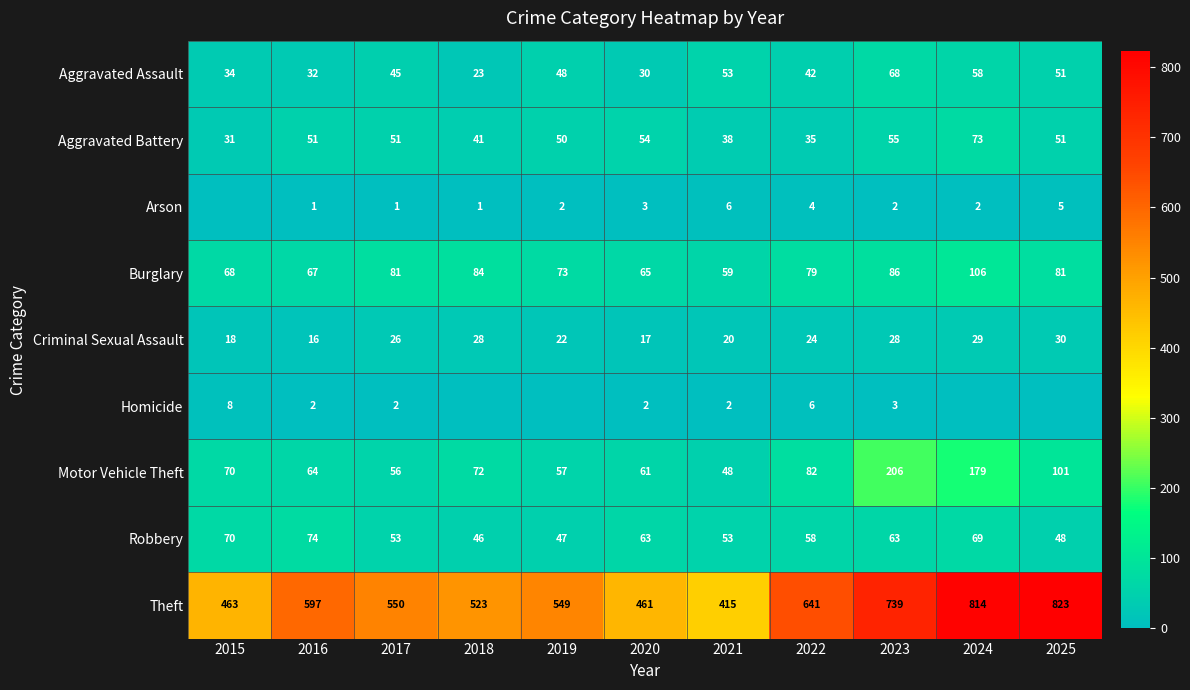

List the labels in order of Aggravated Assault value, largest first.

2023, 2024, 2021, 2025, 2019, 2017, 2022, 2015, 2016, 2020, 2018